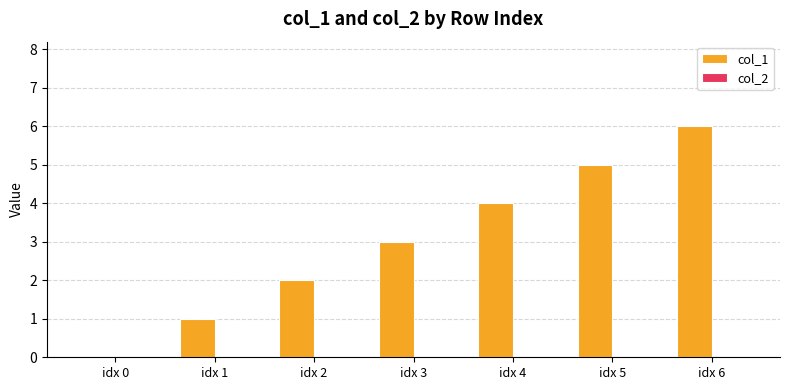

The chart shows a value of 5 at idx 5. True or false?

True